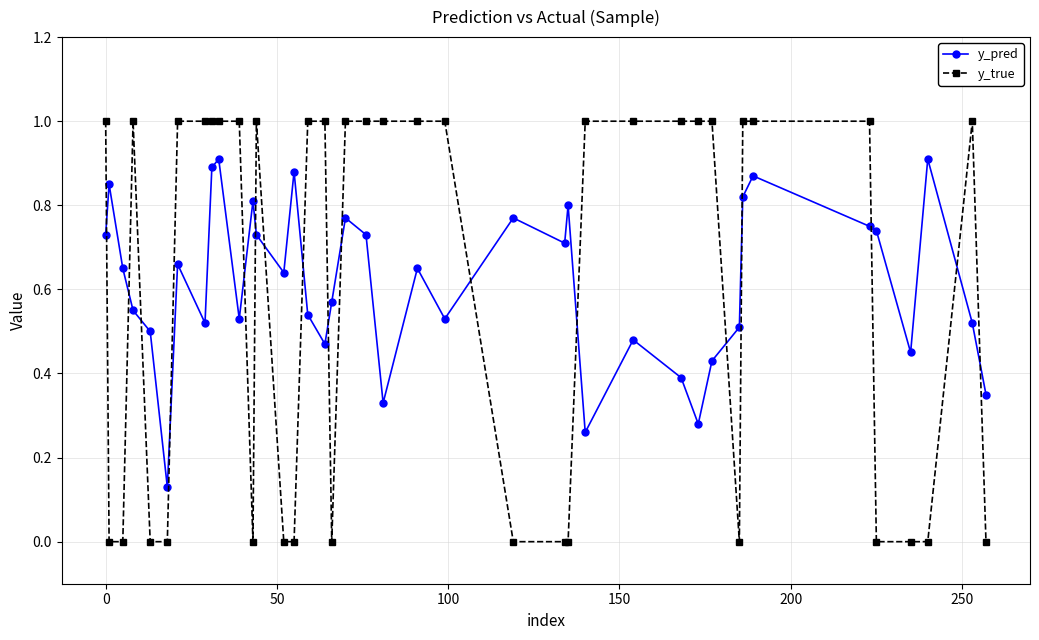

How many series are shown in this chart?

2